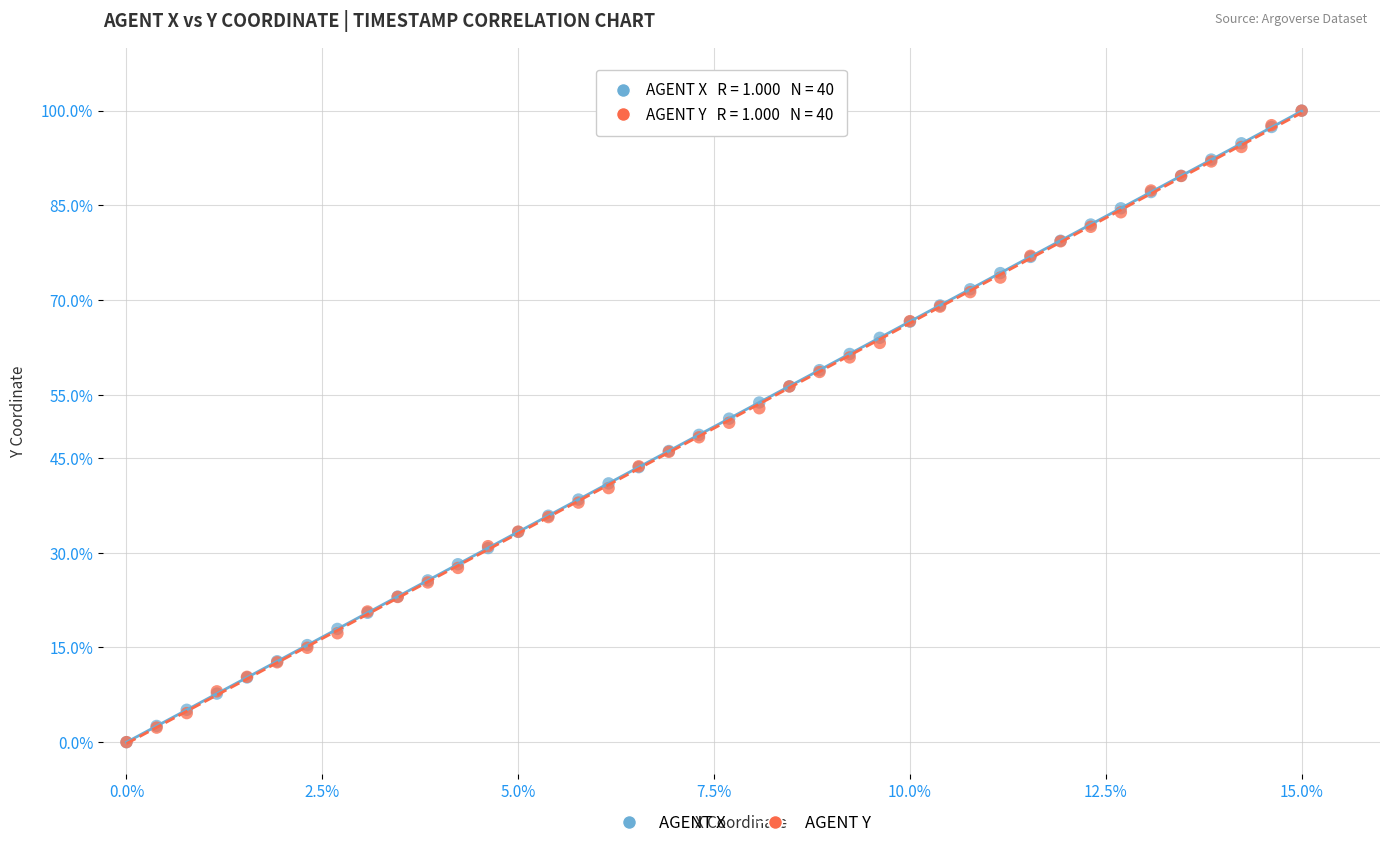

What are all the series names shown in the legend?

AGENT X, AGENT Y